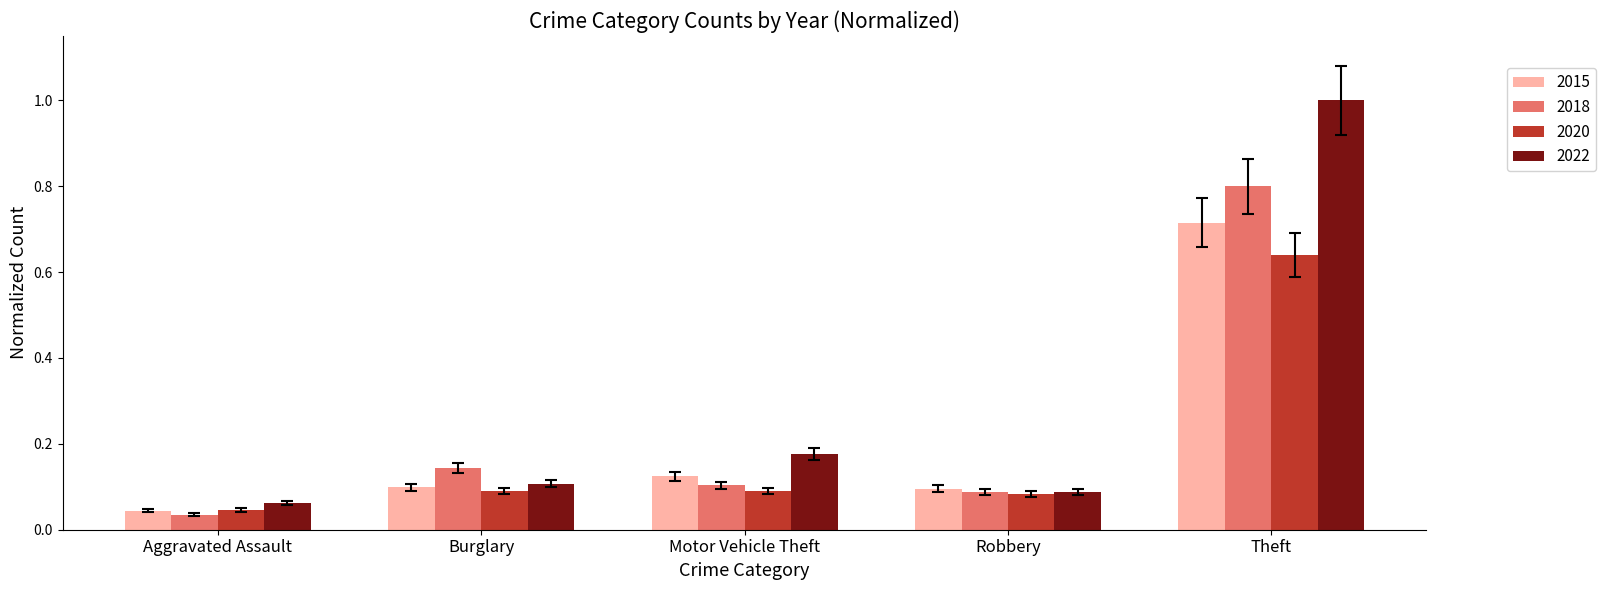

The value of 2022 at Burglary is 0.2. True or false?

False